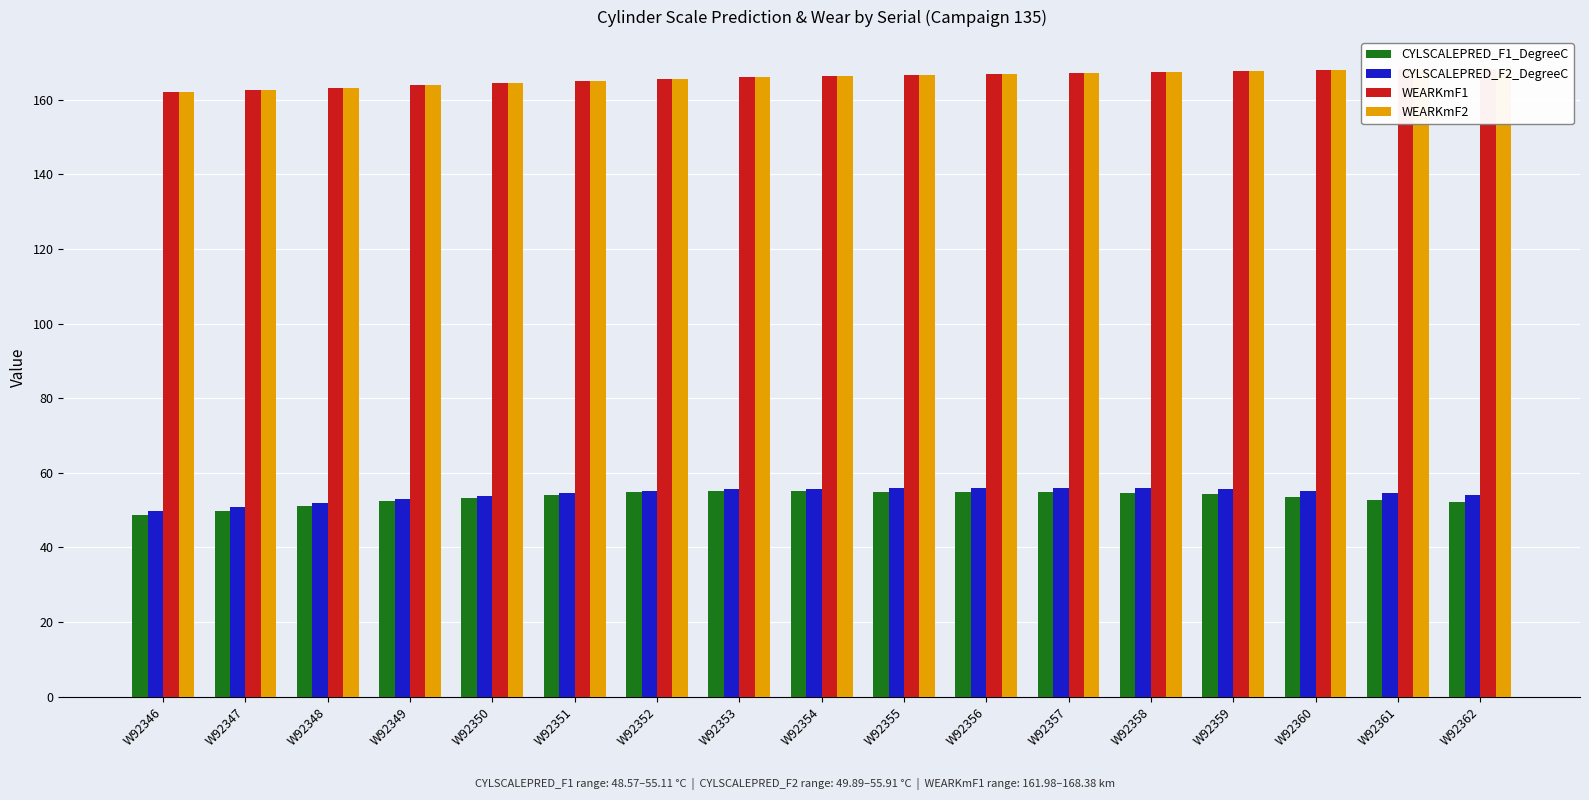

Between W92349 and W92355, which is larger?

W92355